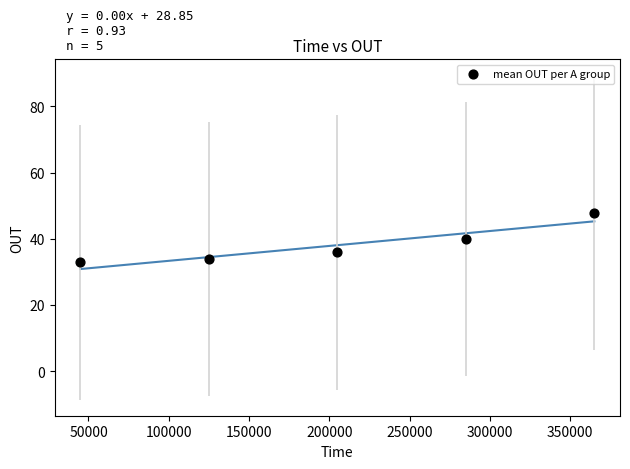

What is the range of X values (max minus min)?

320000.0